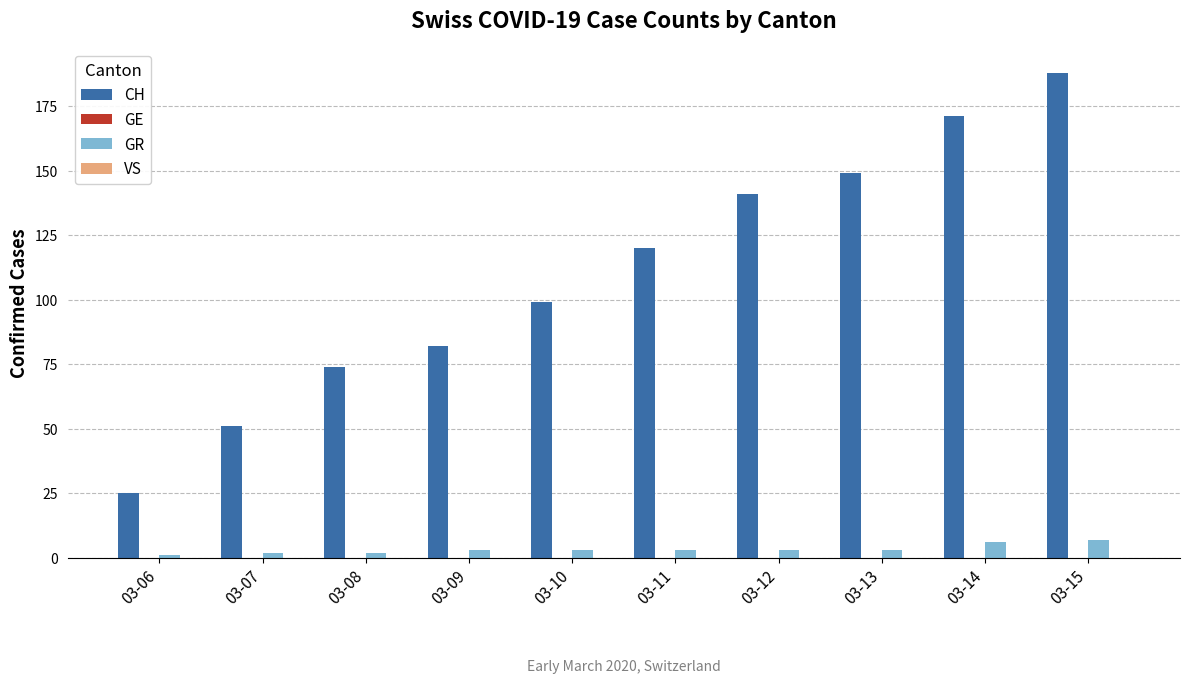

How many data points in CH are less than 120?

5